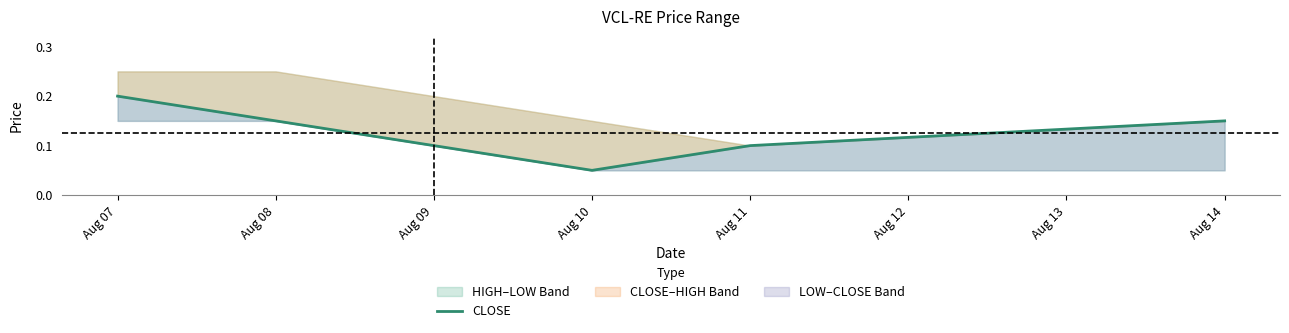

At which category does the data reach its first local valley?

Aug 10